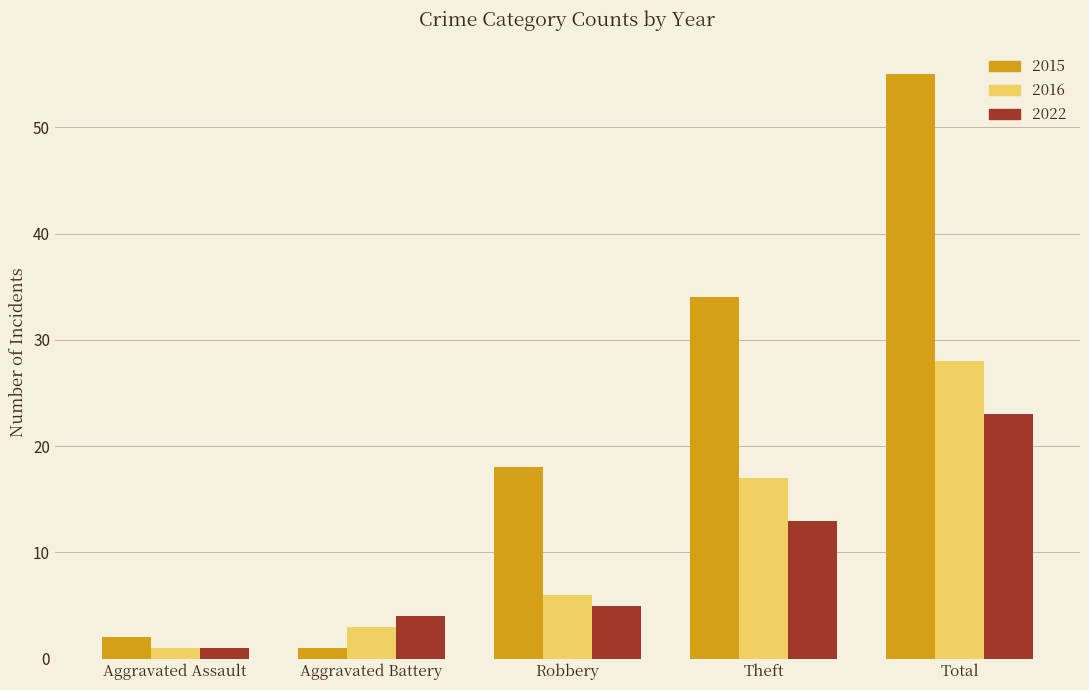

What is the minimum value shown in the chart?

1